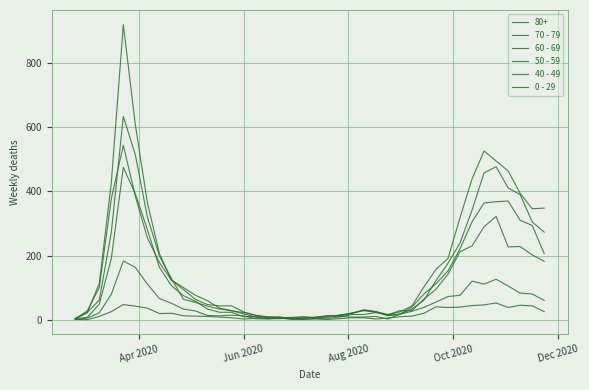

True or false: 50 - 59 has more than 1 points higher than both neighbors.

True